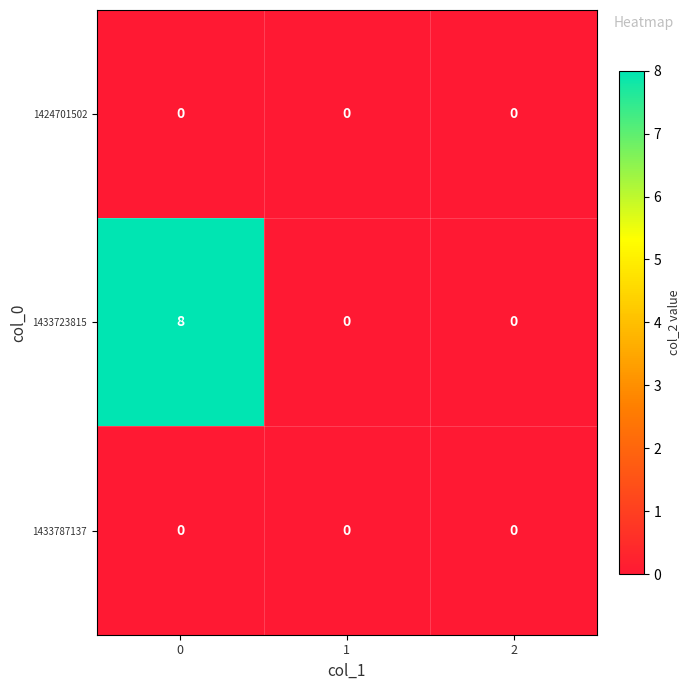

Which series has the largest range (max minus min)?

1433723815